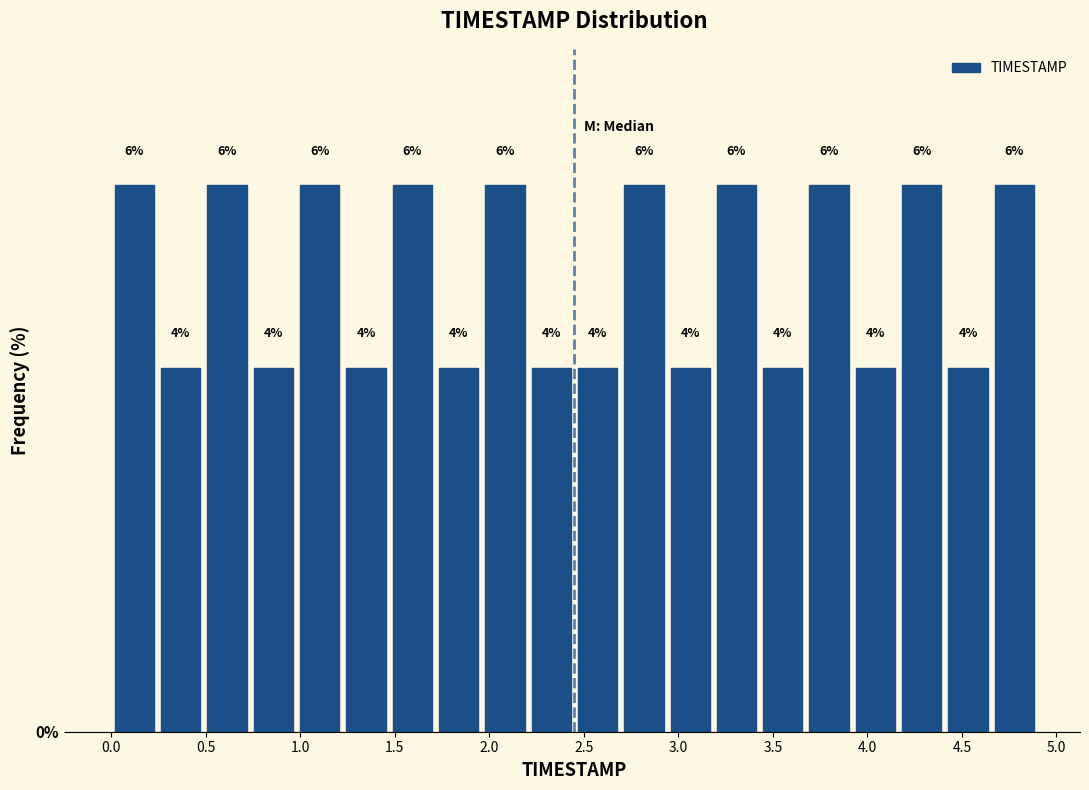

Reading left to right, list every bar in this chart as the range it spans on the x-axis followed by its height. The bar edges are not printed on the chart, so give them approximately, as read against the axis.

0.000 to 0.245: 6
0.245 to 0.490: 4
0.490 to 0.735: 6
0.735 to 0.980: 4
0.980 to 1.225: 6
1.225 to 1.470: 4
1.470 to 1.715: 6
1.715 to 1.960: 4
1.960 to 2.205: 6
2.205 to 2.450: 4
2.450 to 2.695: 4
2.695 to 2.940: 6
2.940 to 3.185: 4
3.185 to 3.430: 6
3.430 to 3.675: 4
3.675 to 3.920: 6
3.920 to 4.165: 4
4.165 to 4.410: 6
4.410 to 4.655: 4
4.655 to 4.900: 6